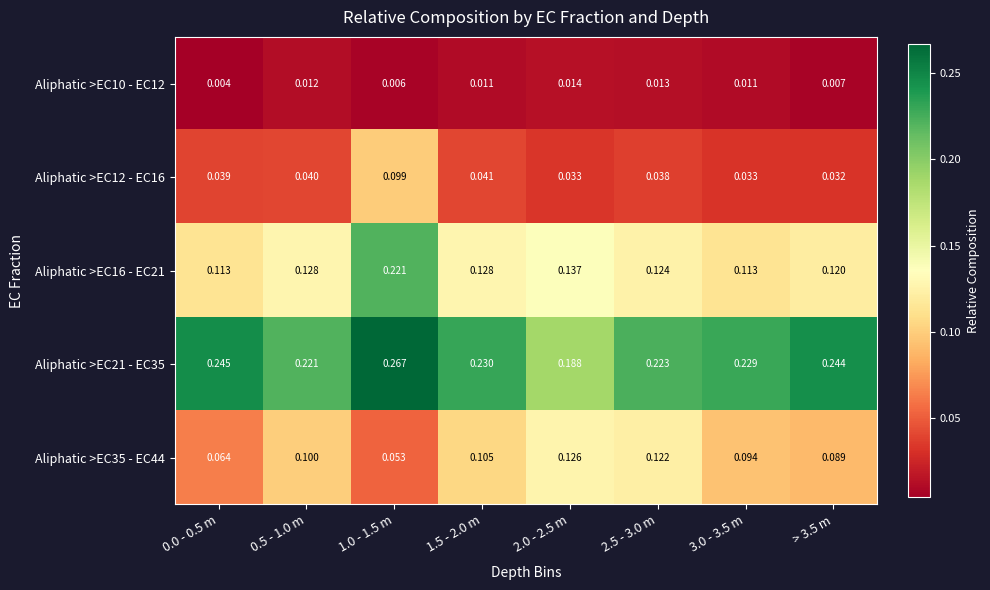

How many series are shown in this chart?

5